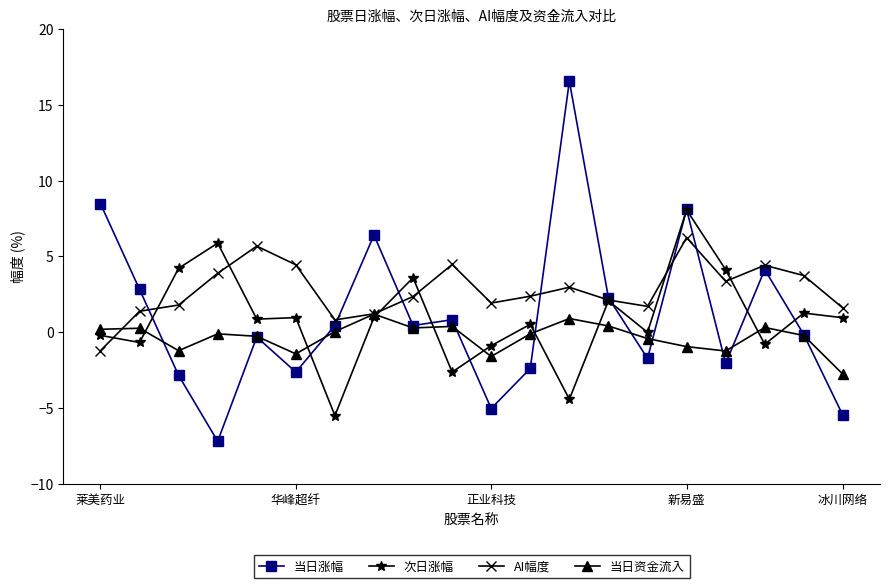

Rank the series by their maximum value, from highest to lowest.

当日涨幅, 次日涨幅, AI幅度, 当日资金流入